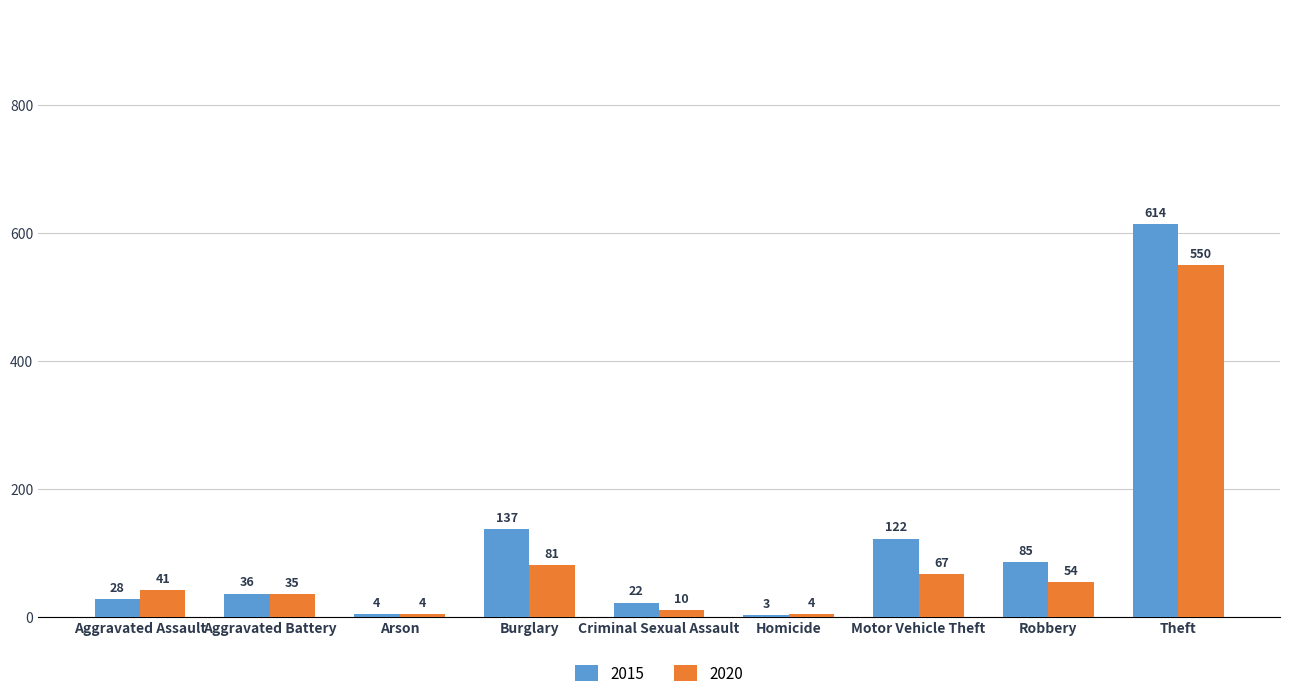

What is the sum of the 2015 values at Arson and Aggravated Assault?

32